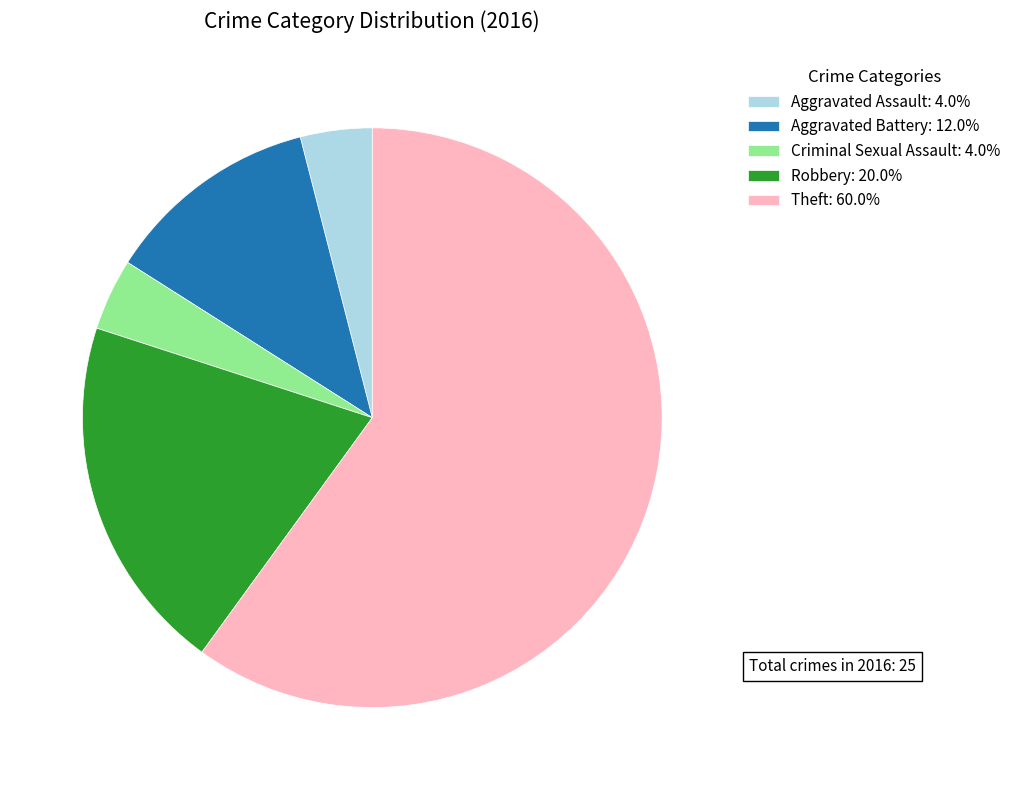

Approximately how many times larger is the value at Aggravated Battery compared to Aggravated Assault?

3.0